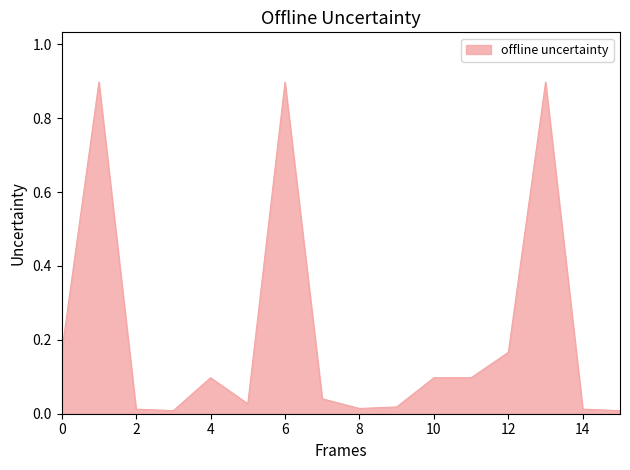

What is the maximum value shown in the chart?

0.9